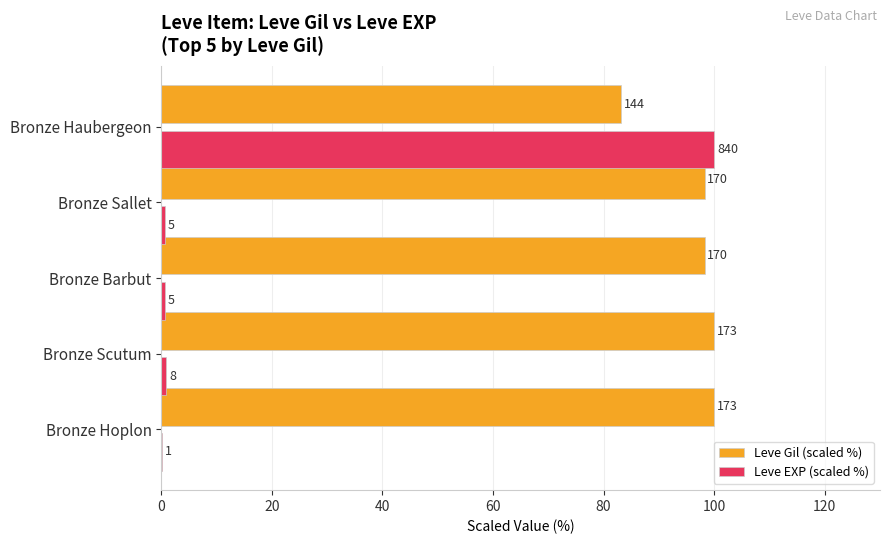

What is the lowest value of the Leve Gil (scaled %) series?

83.2